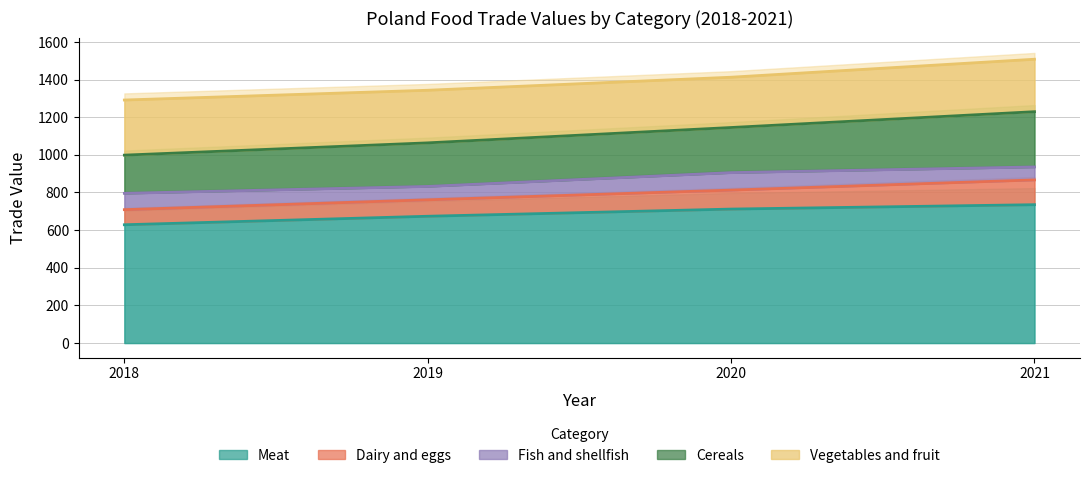

Is it true that Vegetables and fruit equals 292.8 at 2018?

True